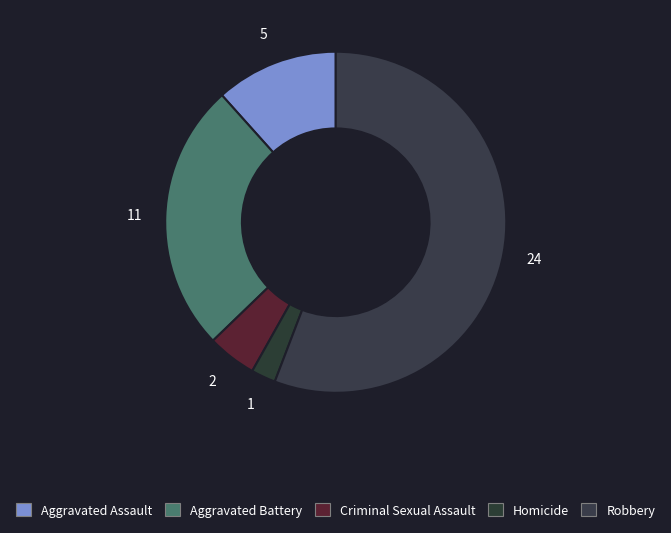

Count the number of slices in the pie.

5